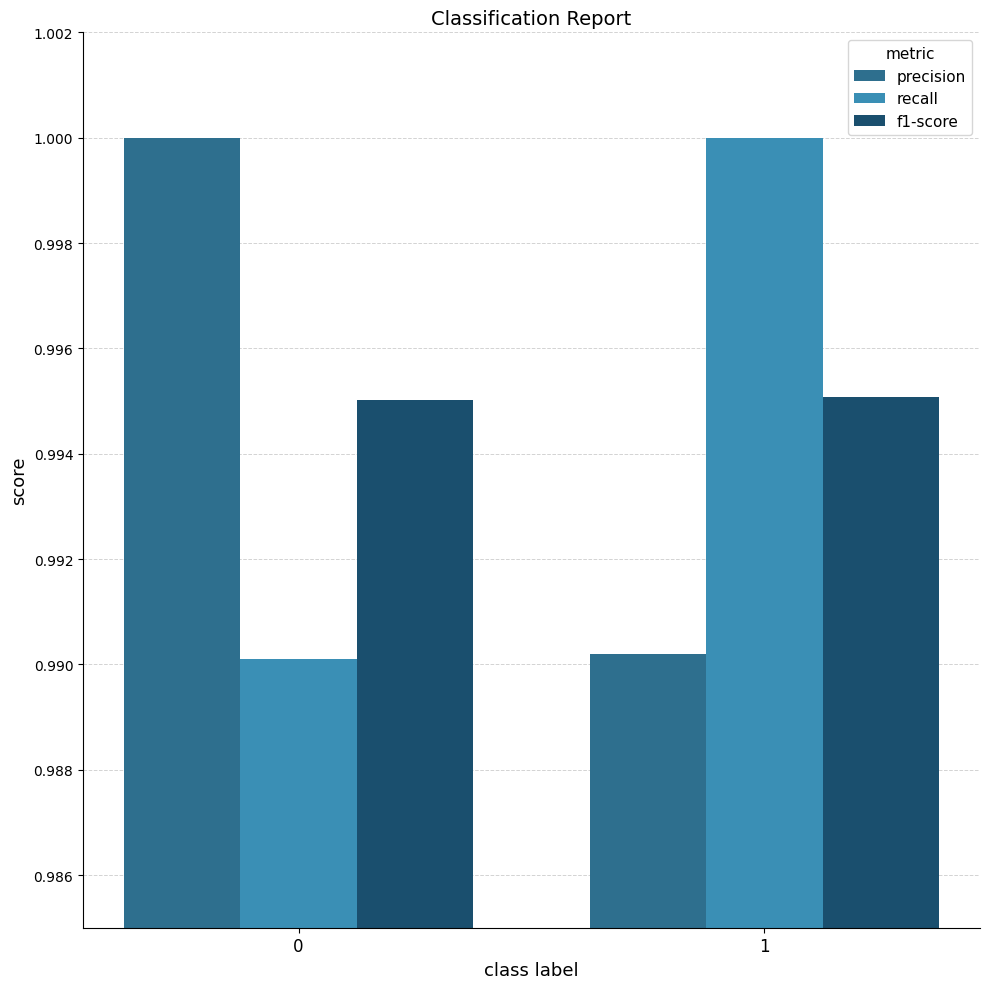

List the labels in order of precision value, largest first.

0, 1